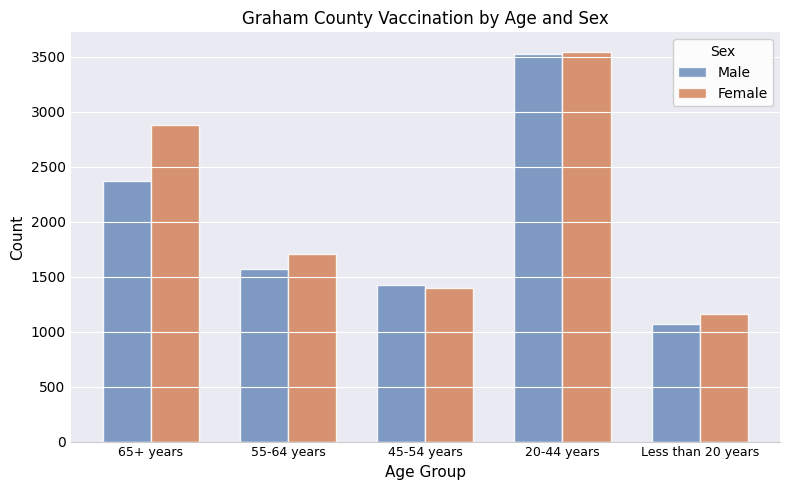

What are all the series names shown in the legend?

Male, Female